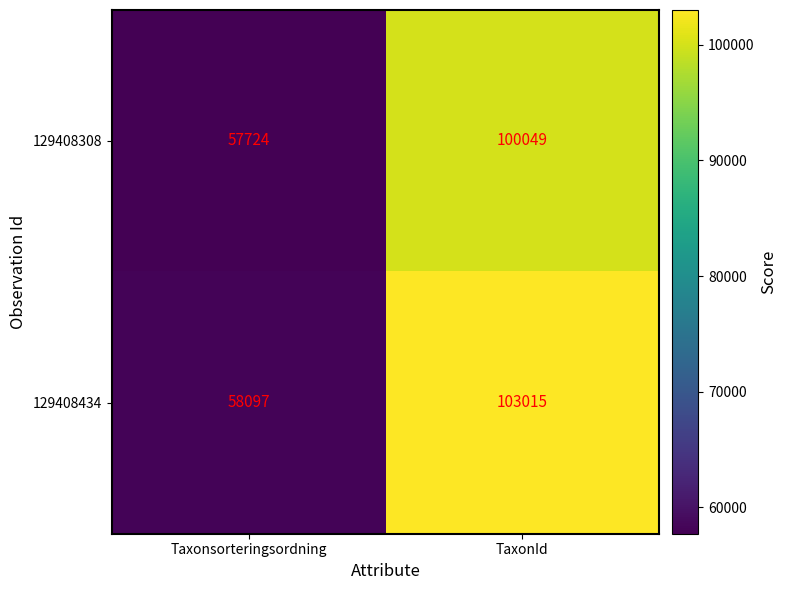

Reading left to right, list all the values displayed in this chart.

129408308: Taxonsorteringsordning=57724	TaxonId=100049
129408434: Taxonsorteringsordning=58097	TaxonId=103015